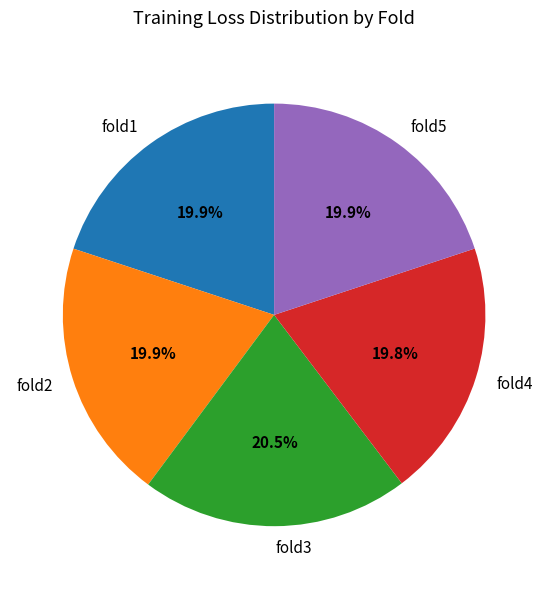

Is fold5 the majority of the pie?

No